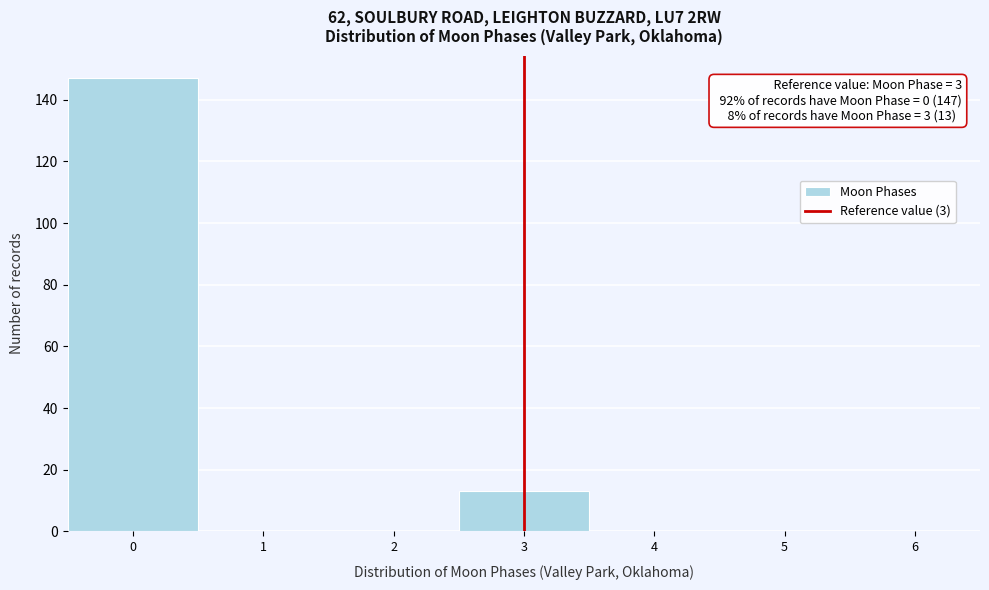

Over which range of the x-axis is the bar tallest?

-0.5 to 0.5